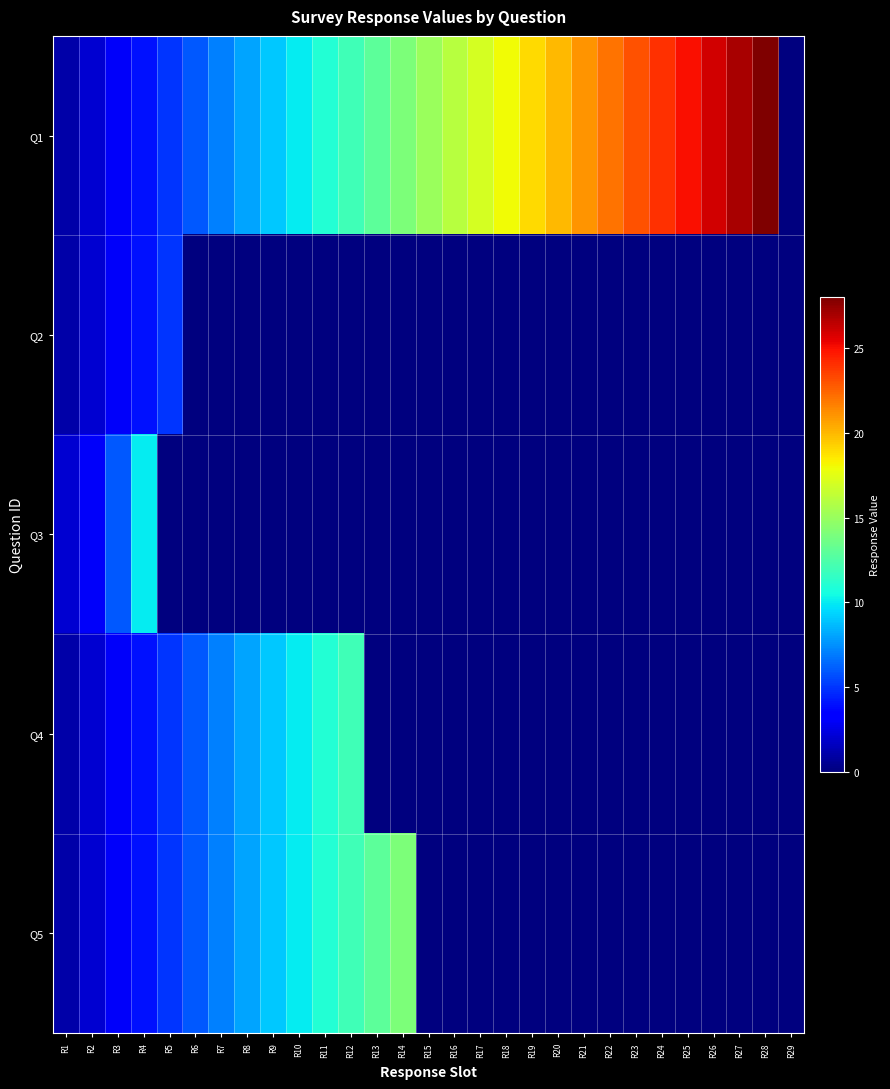

Which series has the widest spread of values?

Q1